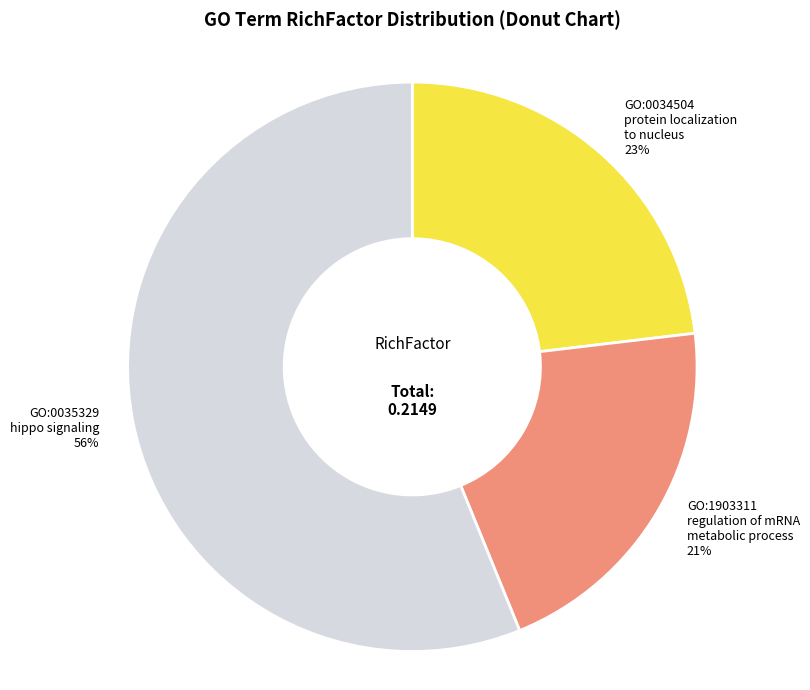

Is the sum of GO:0034504 protein localization to nucleus 23% and GO:1903311 regulation of mRNA metabolic process 21% greater than half?

No